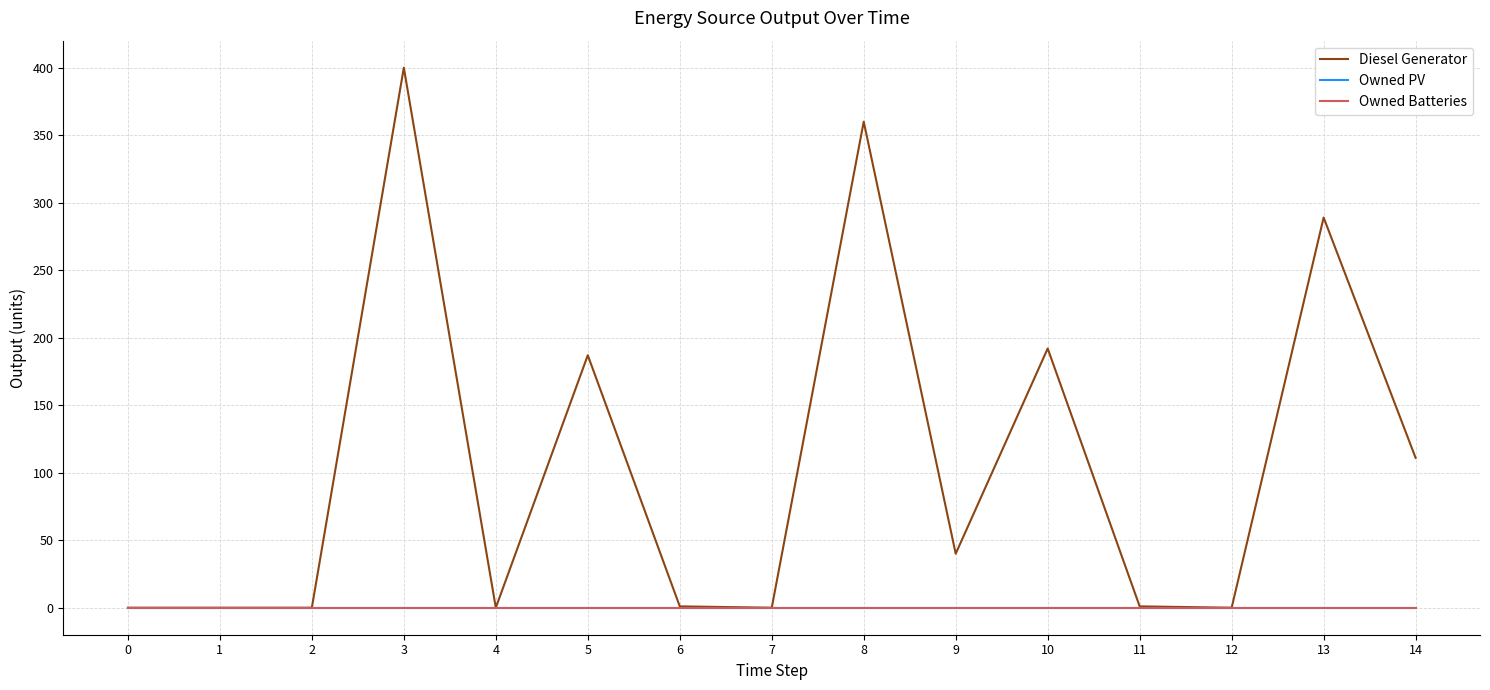

True or false: Owned Batteries and Diesel Generator intersect in this chart.

False